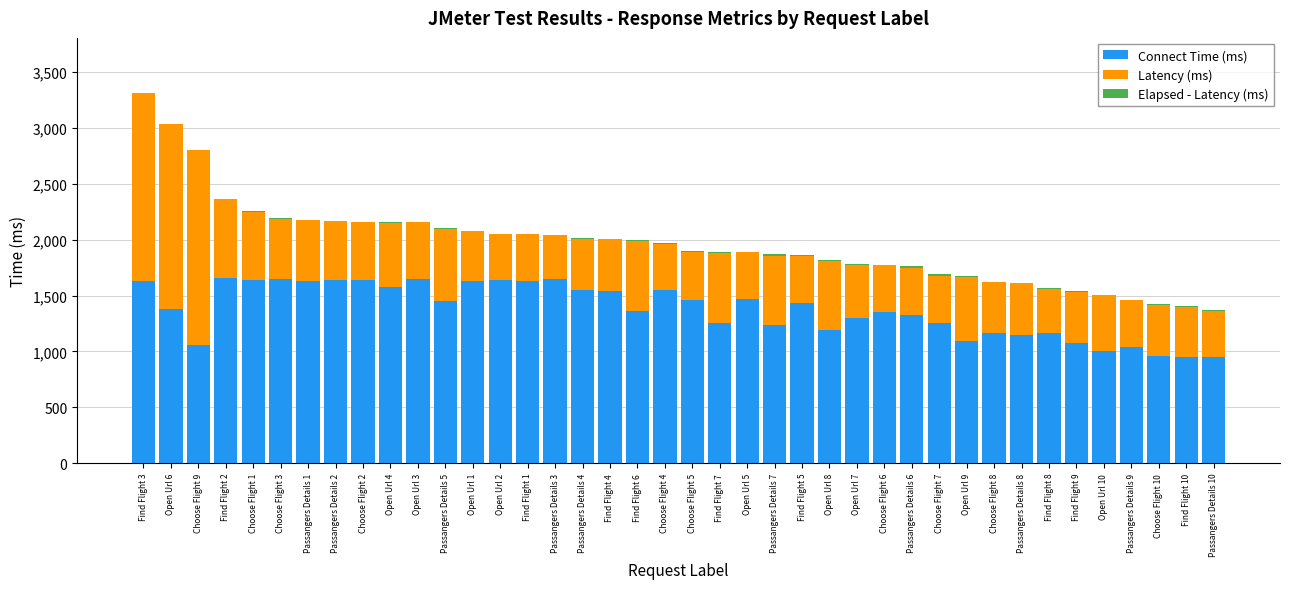

At which category is the sum across all series the highest?

Find Flight 3